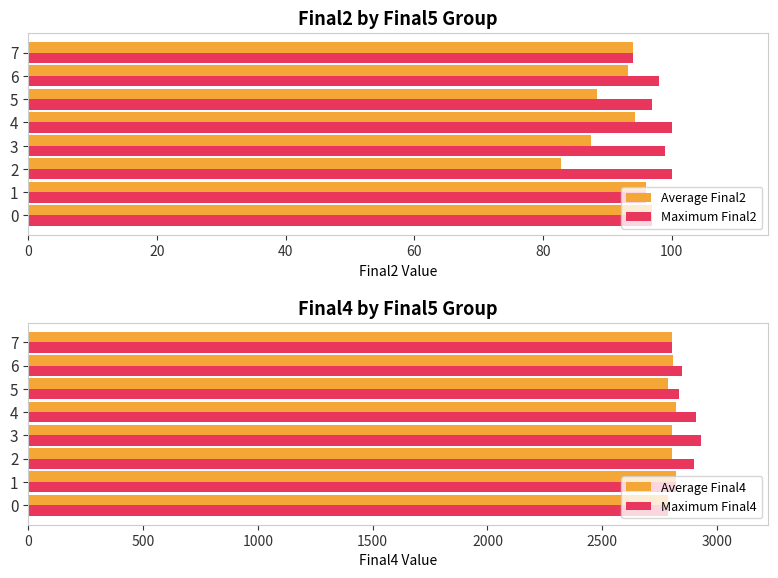

What is the maximum value for Average Final2?

97.0